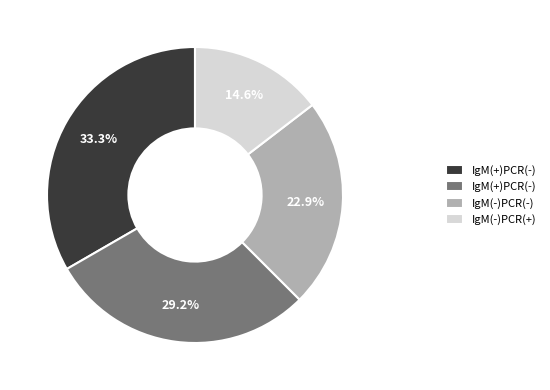

Does any single category account for the majority?

No